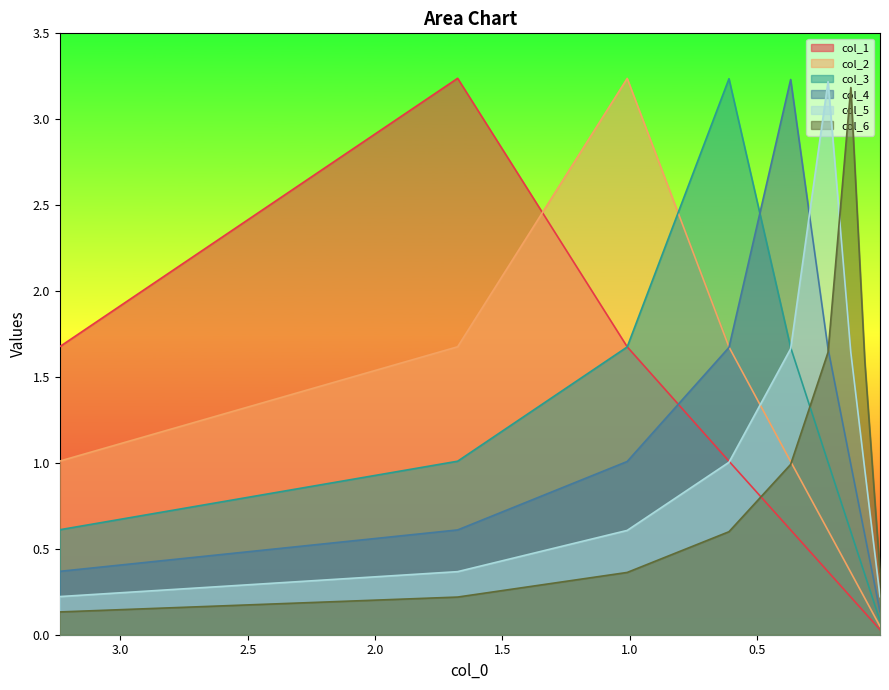

Is the value of col_2 at 9 greater than the value of col_5 at 1.0?

No